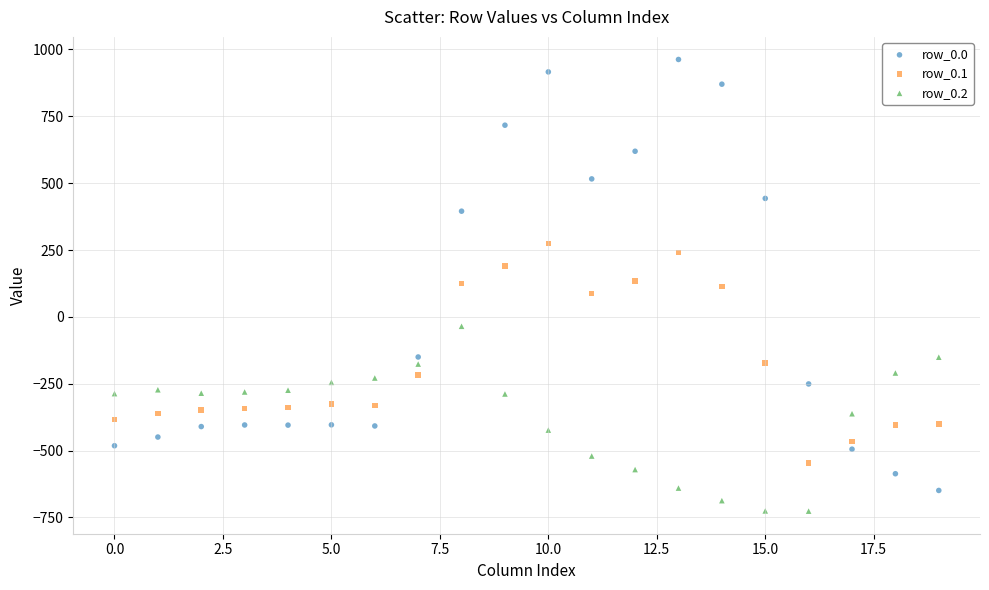

Which series contains the highest Y value?

row_0.0